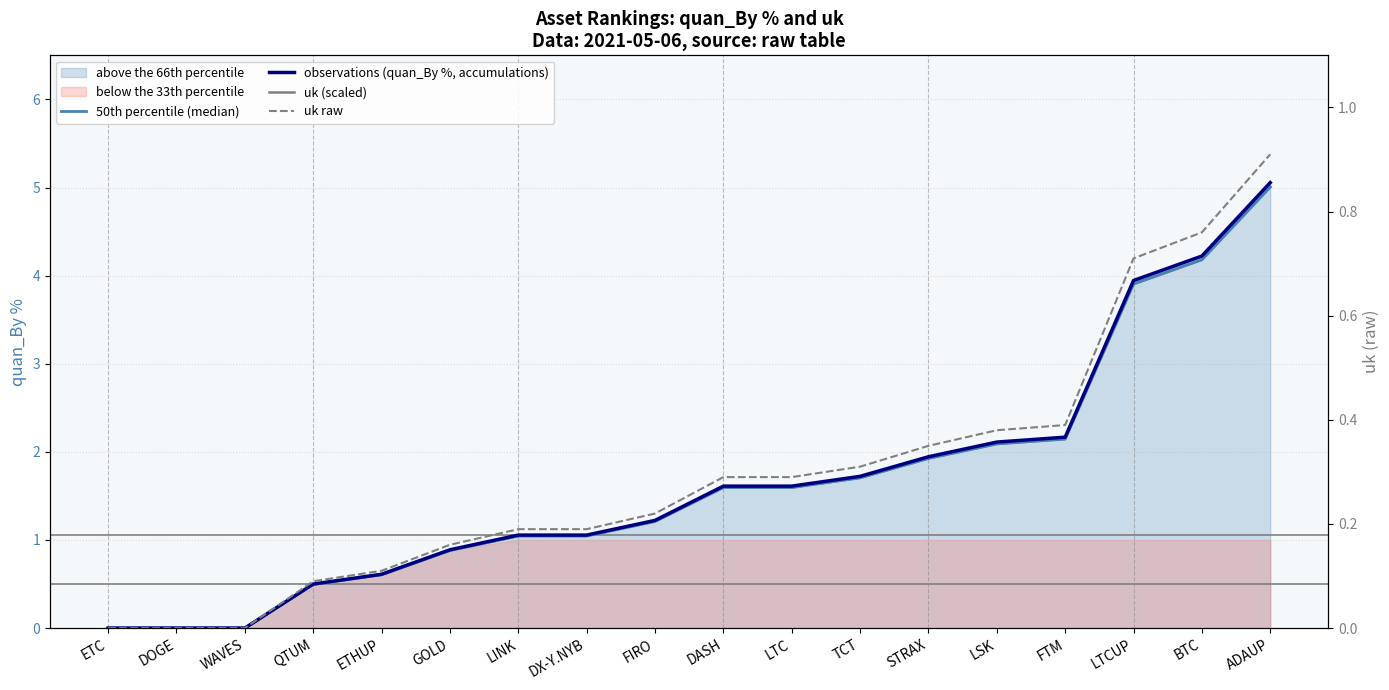

True or false: uk raw and 50th percentile (median) cross at least once.

False